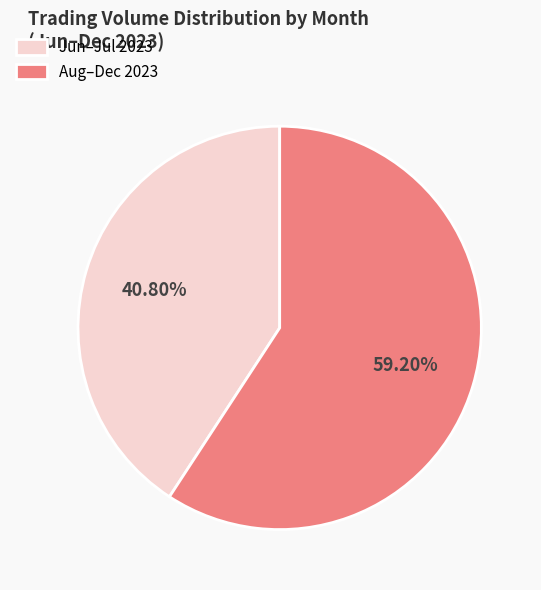

Approximately how many times larger is the value at Jun–Jul 2023 compared to Aug–Dec 2023?

0.7